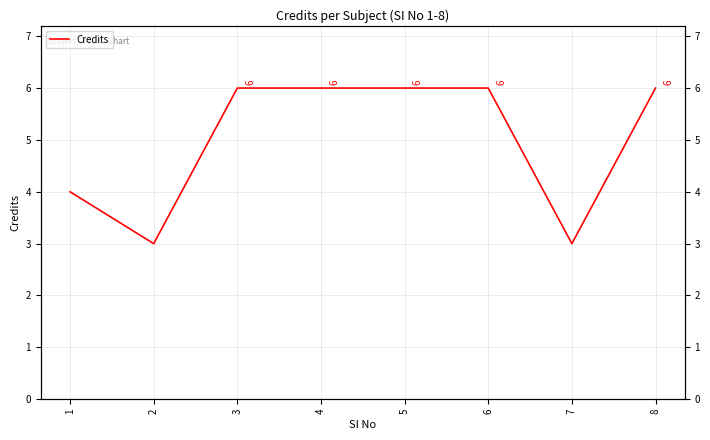

Reading left to right, extract all data points from this chart.

4	3	6	6	6	6	3	6